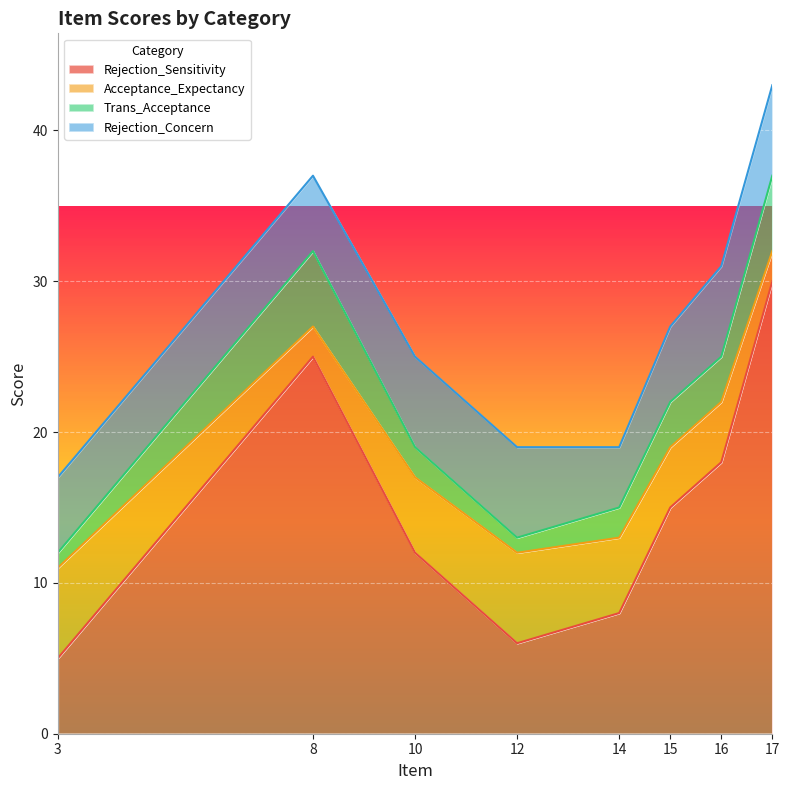

At how many categories does at least one series exceed 14?

4